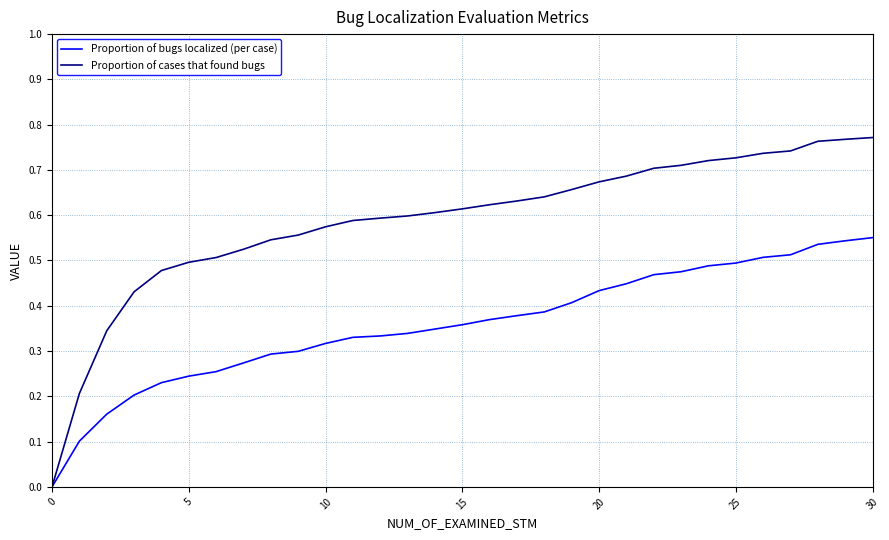

Rank the series by their maximum value, from highest to lowest.

Proportion of cases that found bugs, Proportion of bugs localized (per case)